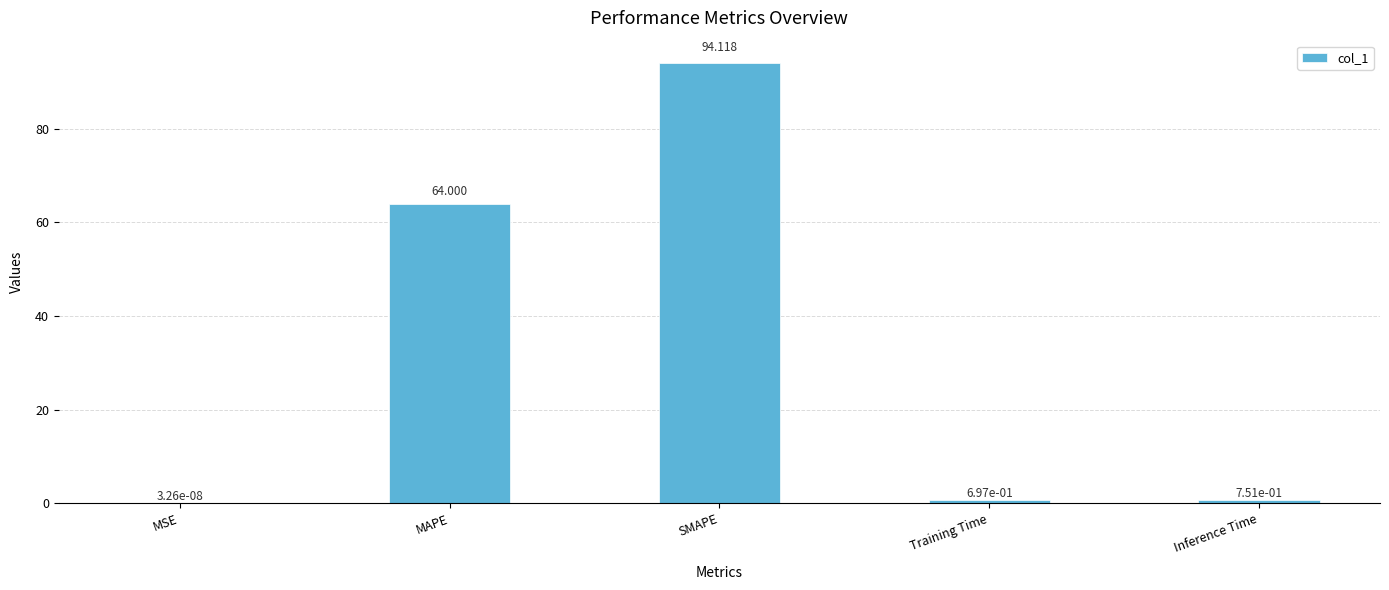

Which label corresponds to the largest value in the chart?

SMAPE